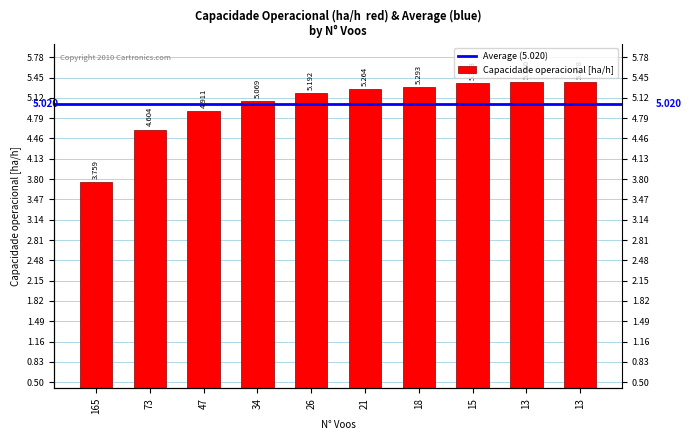

Is it true that the value at 18 is 7.0?

False